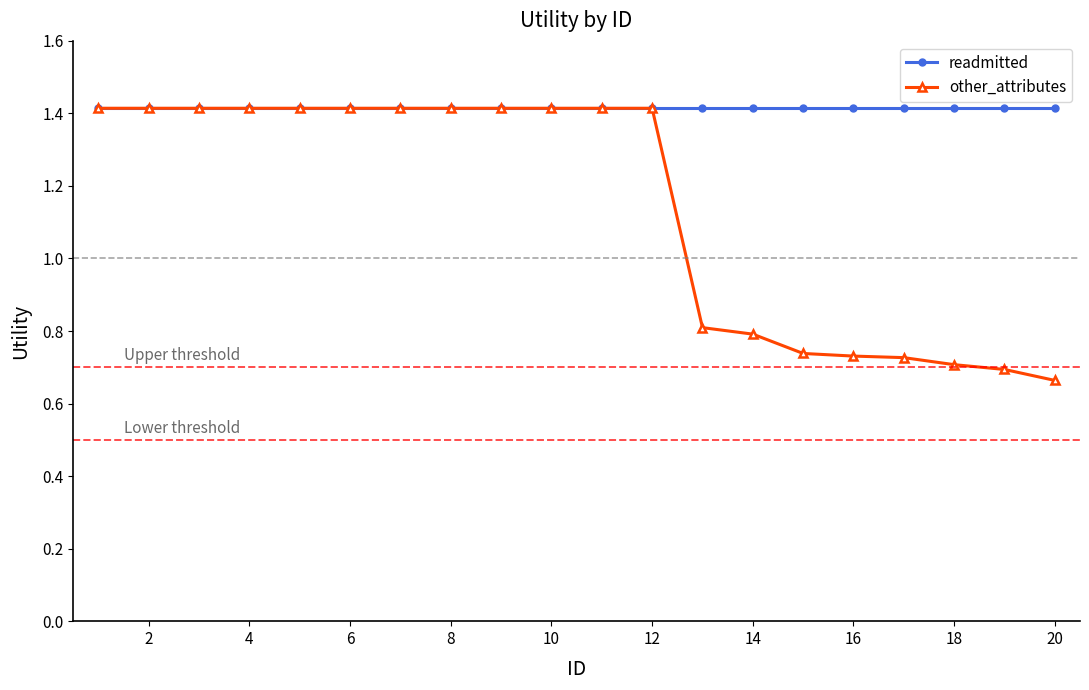

What is the maximum value shown in the chart?

1.4